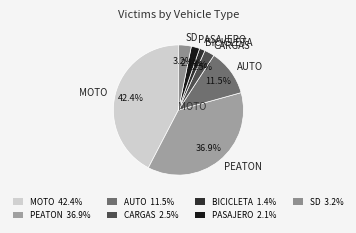

What percentage is NOT represented by SD?

96.8%